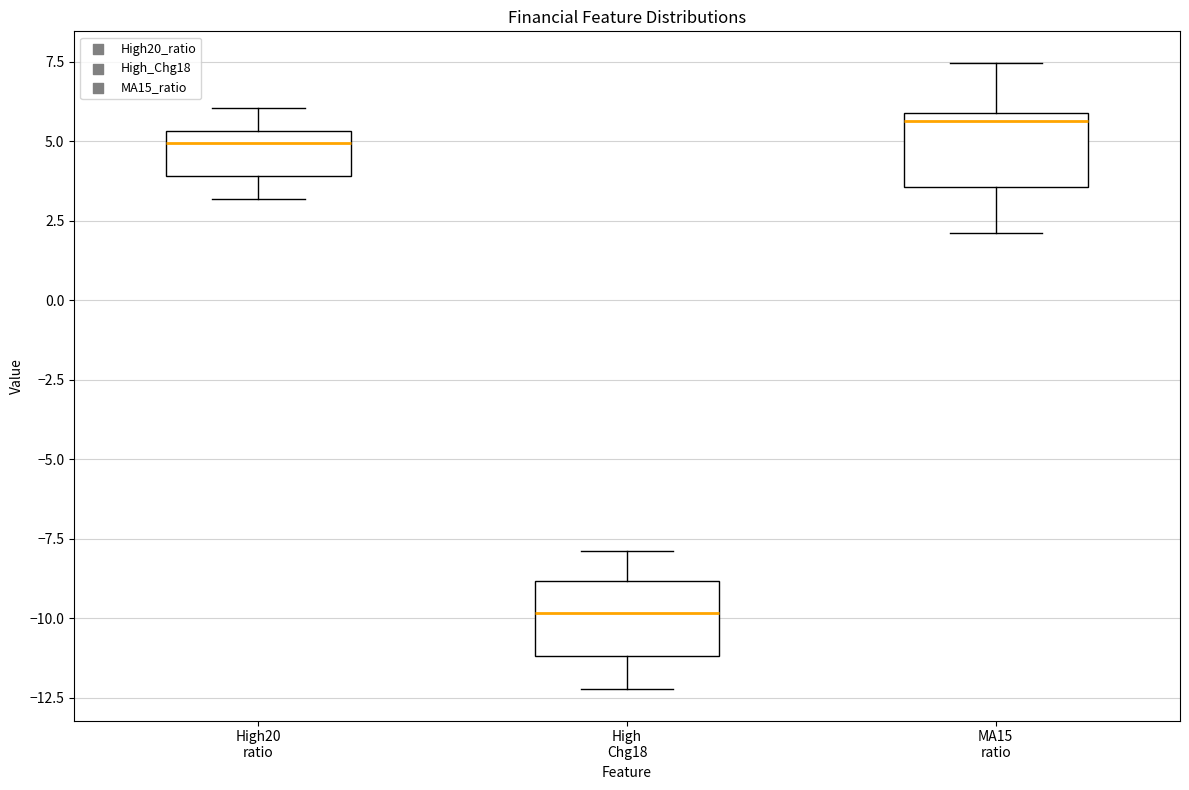

Which box has the highest median line?

MA15 ratio